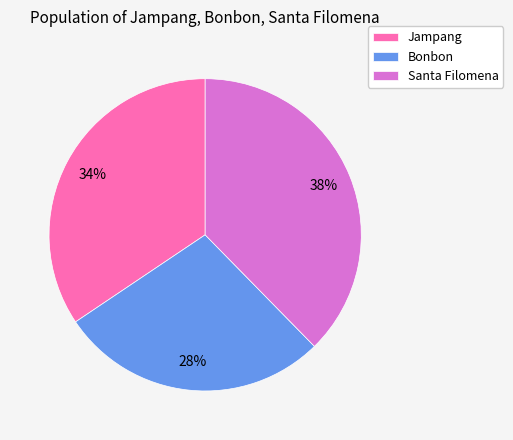

Is the sum of Jampang and Bonbon greater than half?

Yes